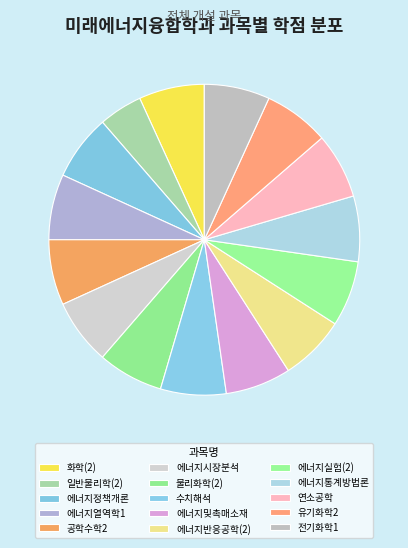

How many segments does this pie chart have?

15